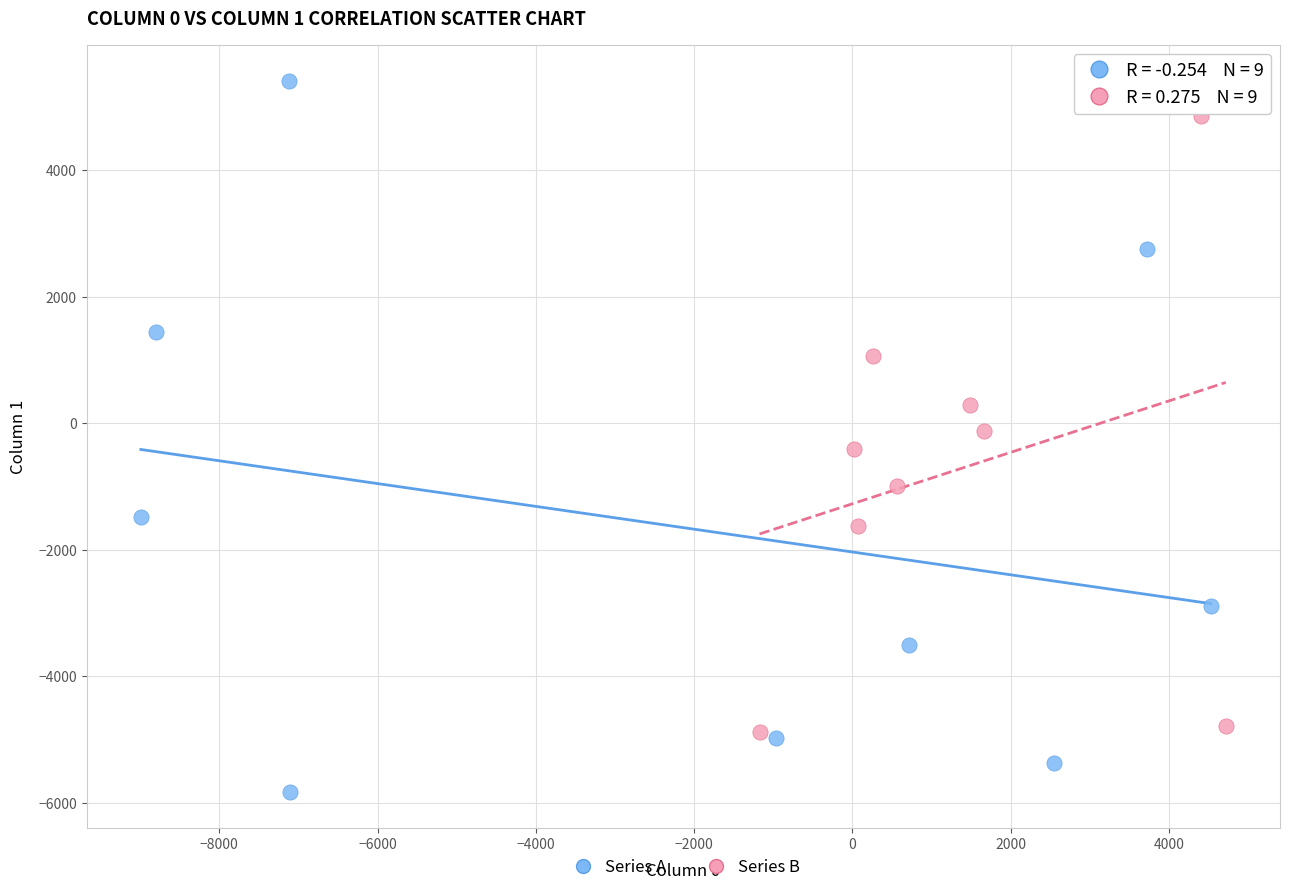

Which series contains the lowest Y value?

Series A